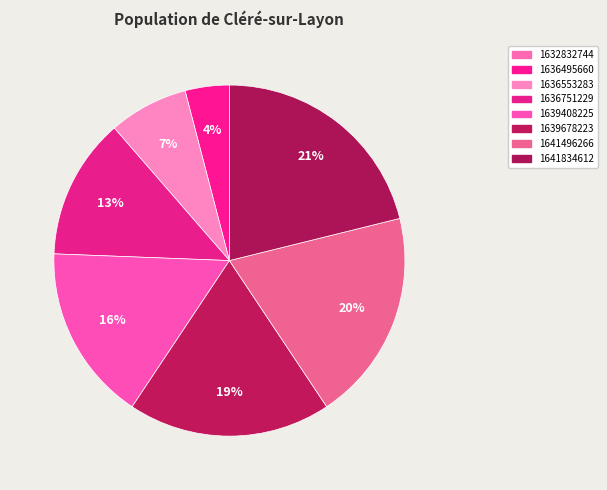

Which category has the biggest portion of the pie?

1641834612